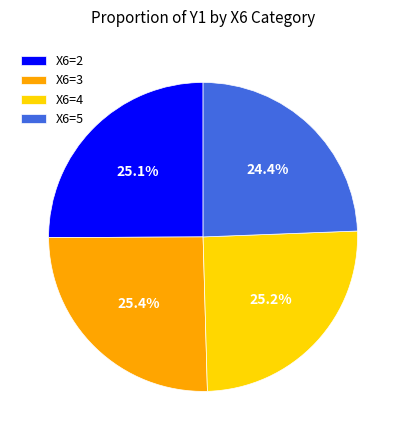

Does X6=3 account for over 50% of the chart?

No